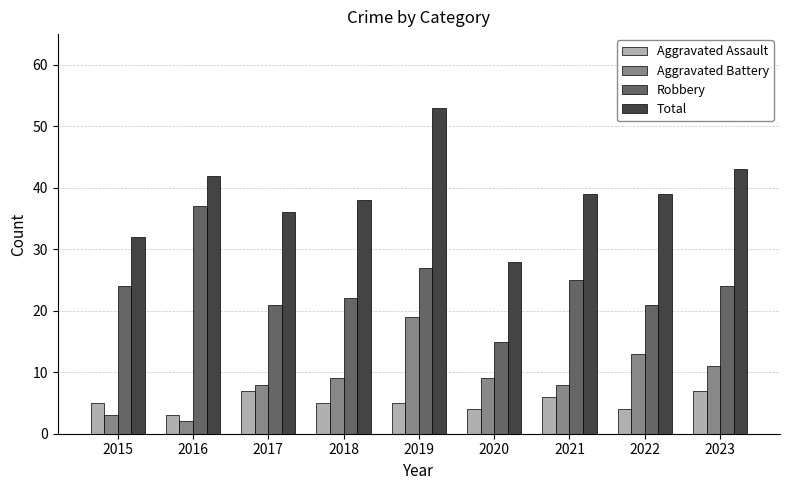

Does the chart contain any negative values?

No